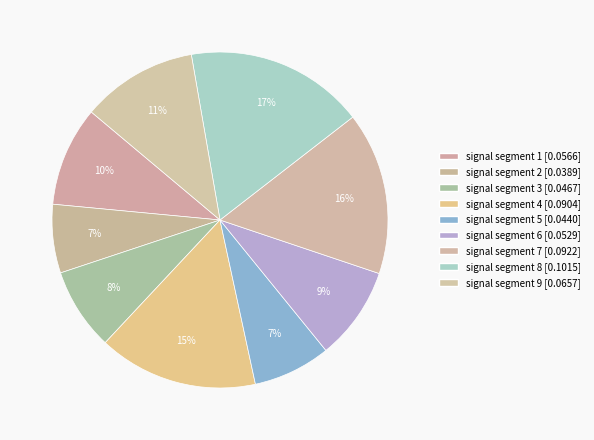

To the nearest percent, what is the combined percentage of signal segment 1 and signal segment 9?

21%